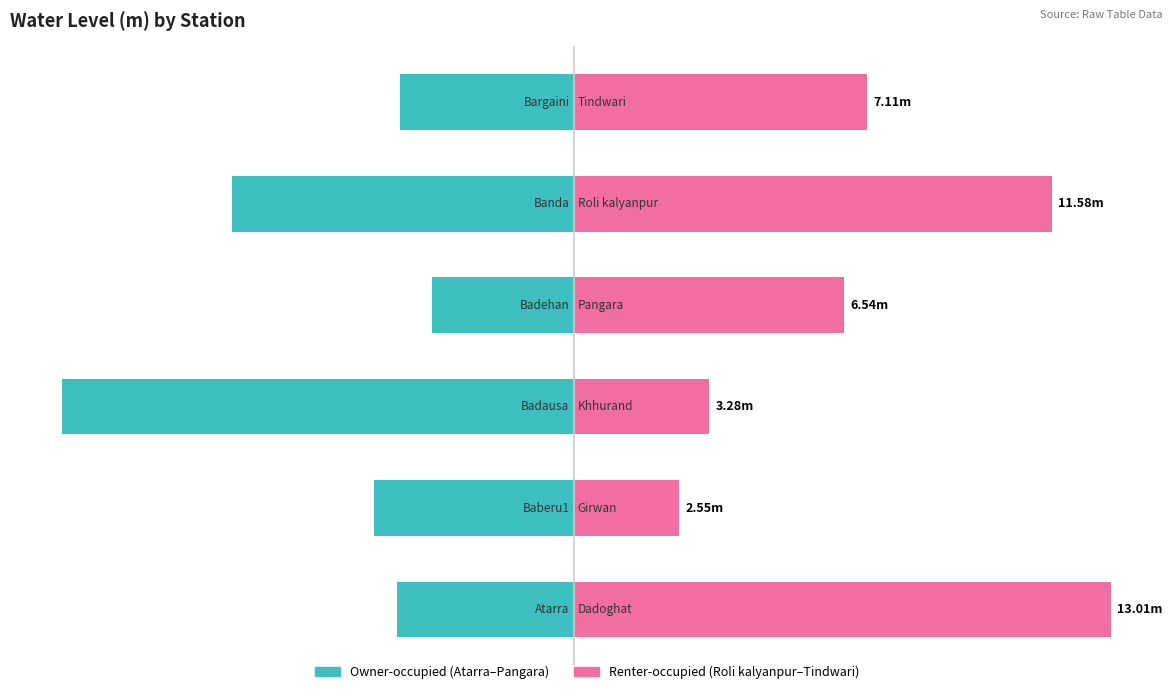

Read the Owner-occupied value at 1.

-4.8